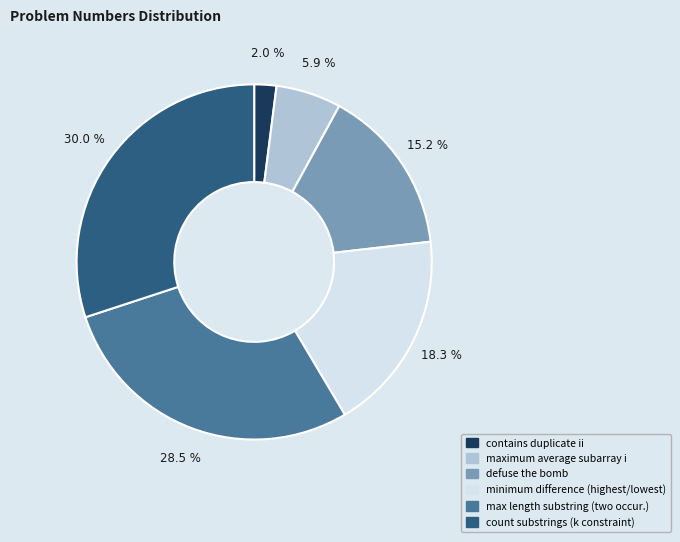

Is there a majority slice in this chart?

No